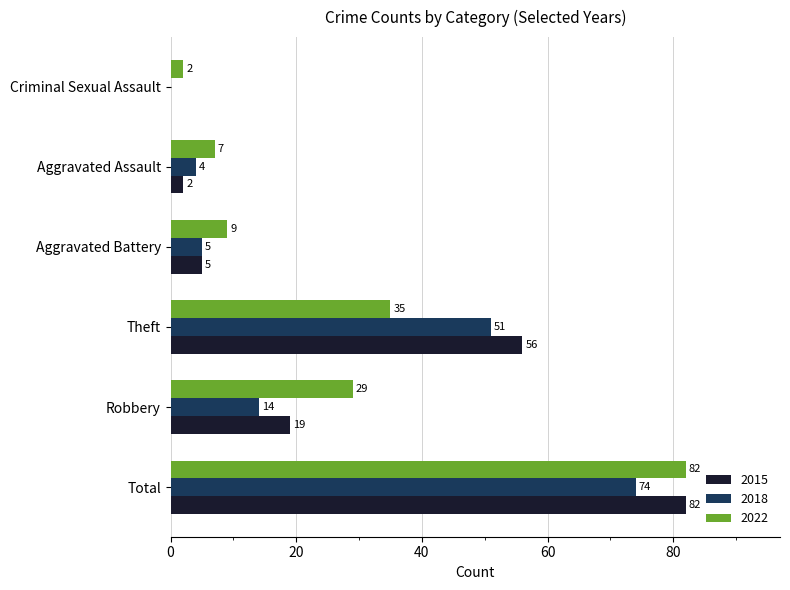

What is the total value across all series at Robbery?

62